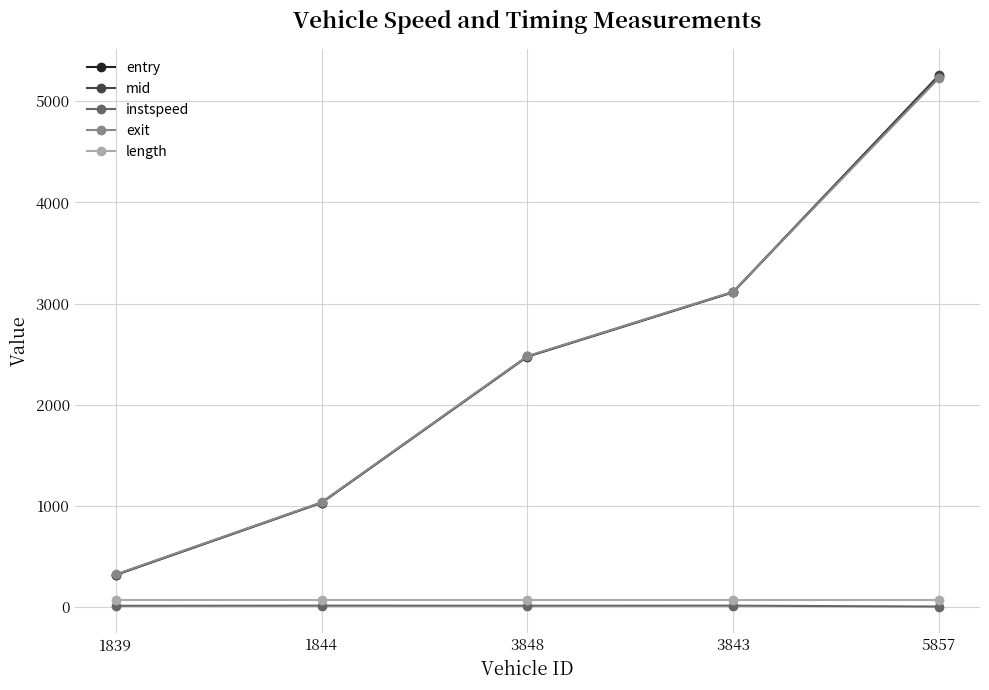

What is the difference between the entry values at 5857 and 1844?

4222.8